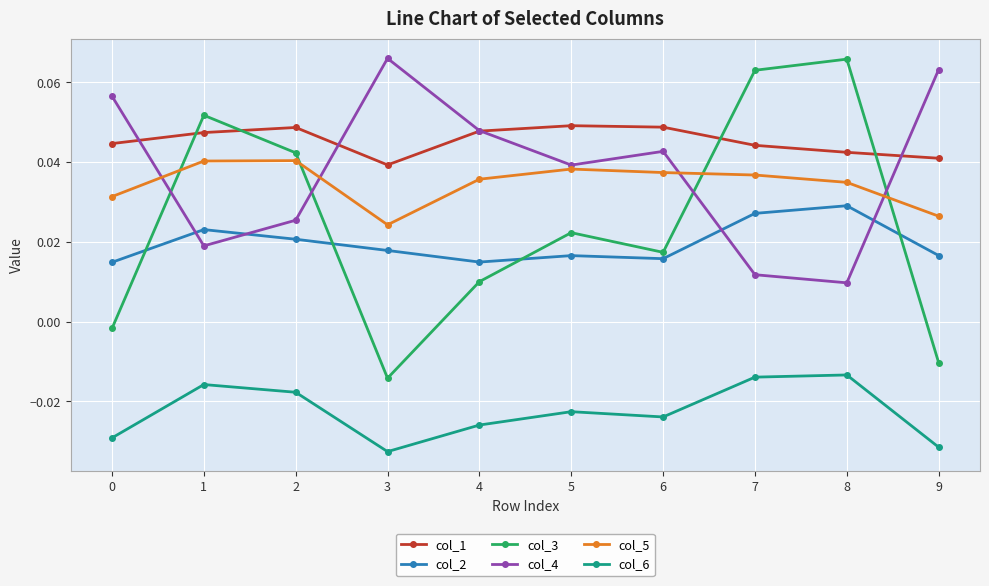

At which label does col_4 reach its peak?

3